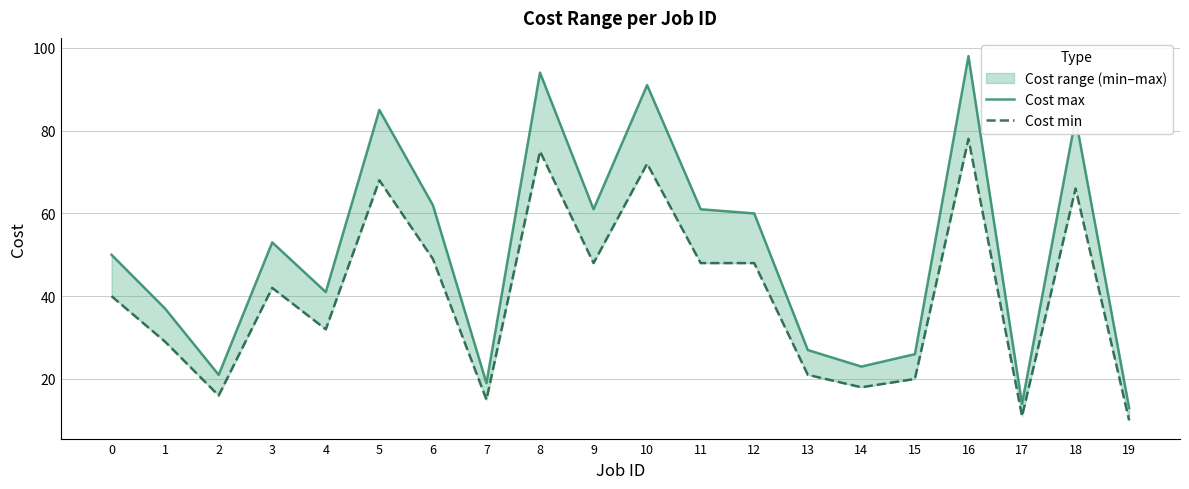

What is the value of the Cost min point at the 15th from the left?

18